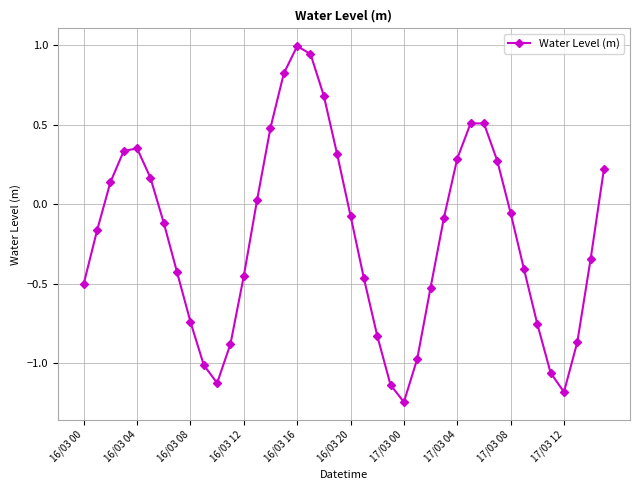

How many series are shown in this chart?

1